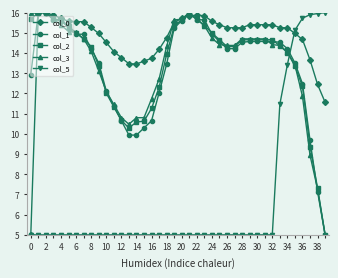

True or false: col_1 and col_2 intersect in this chart.

True